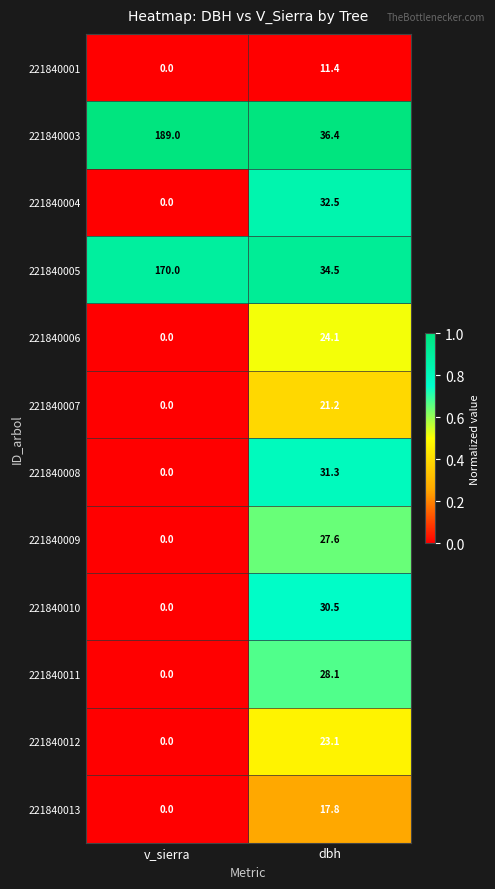

At dbh, list the series in order from smallest to largest.

221840001, 221840013, 221840007, 221840012, 221840006, 221840009, 221840011, 221840010, 221840008, 221840004, 221840005, 221840003